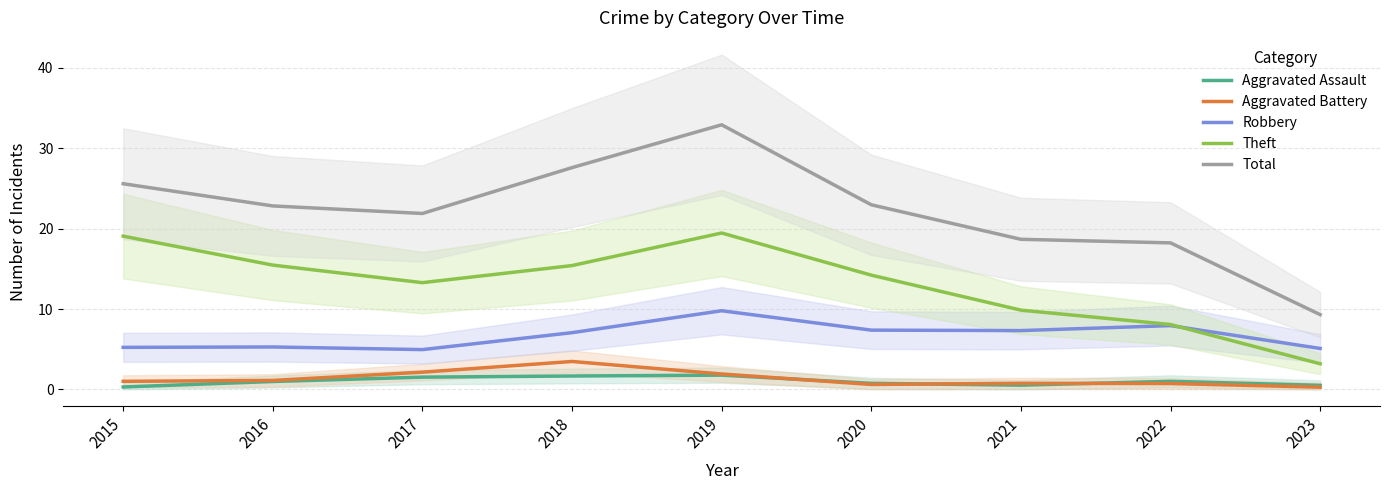

Reading left to right, extract all data points from this chart.

Aggravated Assault: 2015=0.3	2016=1.0	2017=1.5	2018=1.7	2019=1.8	2020=0.8	2021=0.5	2022=1.0	2023=0.5
Aggravated Battery: 2015=1.0	2016=1.1	2017=2.1	2018=3.5	2019=1.9	2020=0.6	2021=0.8	2022=0.7	2023=0.3
Robbery: 2015=5.2	2016=5.3	2017=4.9	2018=7.1	2019=9.8	2020=7.4	2021=7.3	2022=7.9	2023=5.1
Theft: 2015=19.1	2016=15.5	2017=13.3	2018=15.4	2019=19.5	2020=14.2	2021=9.9	2022=8.1	2023=3.2
Total: 2015=25.6	2016=22.8	2017=21.9	2018=27.6	2019=32.9	2020=23.0	2021=18.7	2022=18.2	2023=9.3